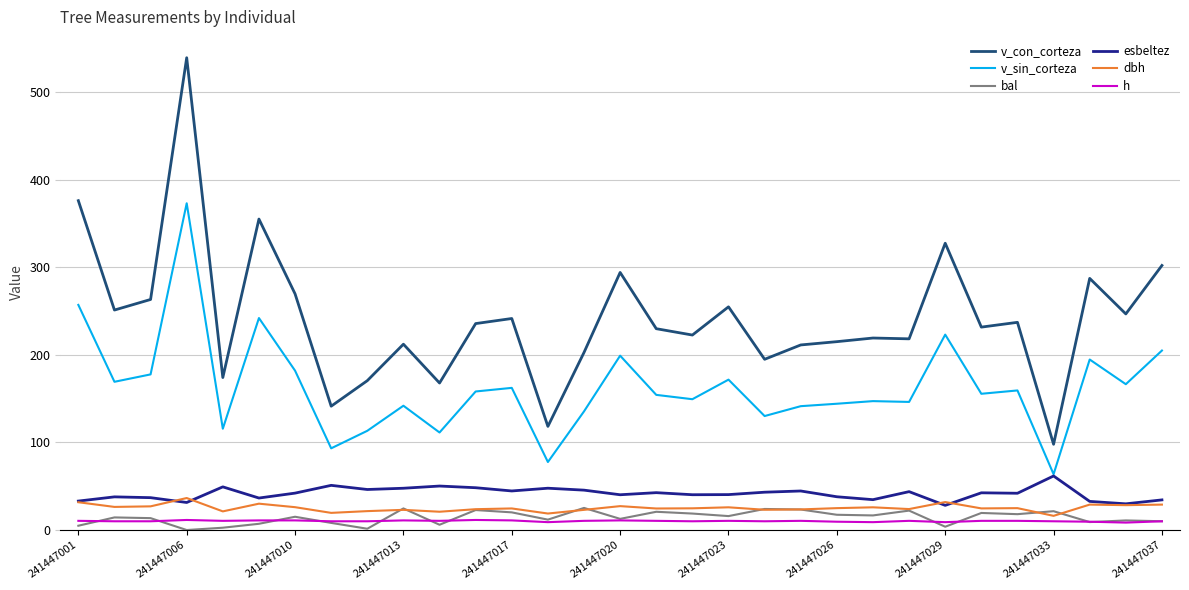

True or false: v_sin_corteza and v_con_corteza cross at least once.

False